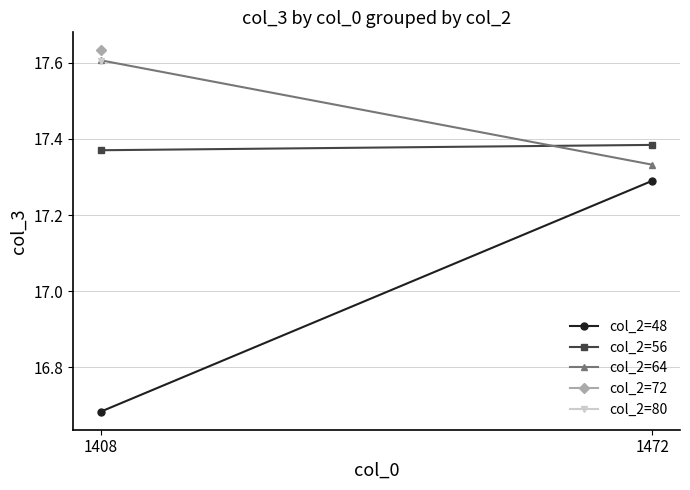

How many lines are shown in the chart?

5